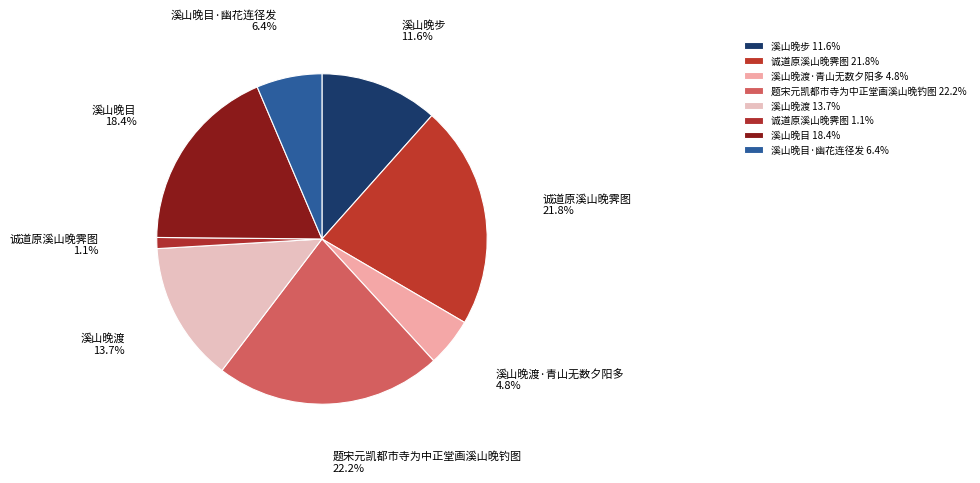

Count the number of slices in the pie.

8